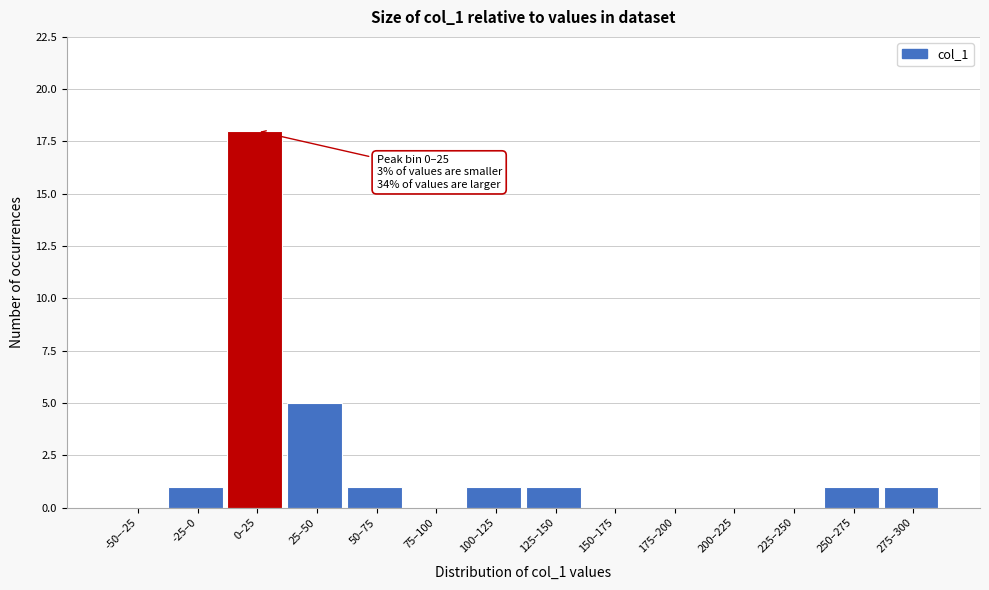

Reading left to right, transcribe all the data shown in this chart.

-50–-25=0	-25–0=1	0–25=18	25–50=5	50–75=1	75–100=0	100–125=1	125–150=1	150–175=0	175–200=0	200–225=0	225–250=0	250–275=1	275–300=1